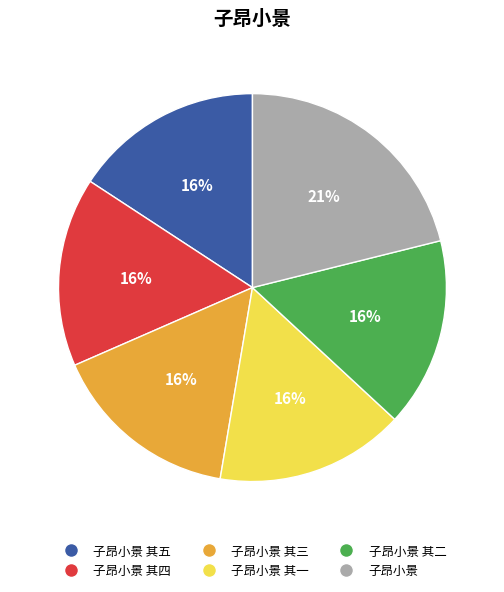

To the nearest percent, what is the difference between the largest and smallest slice percentages?

5%